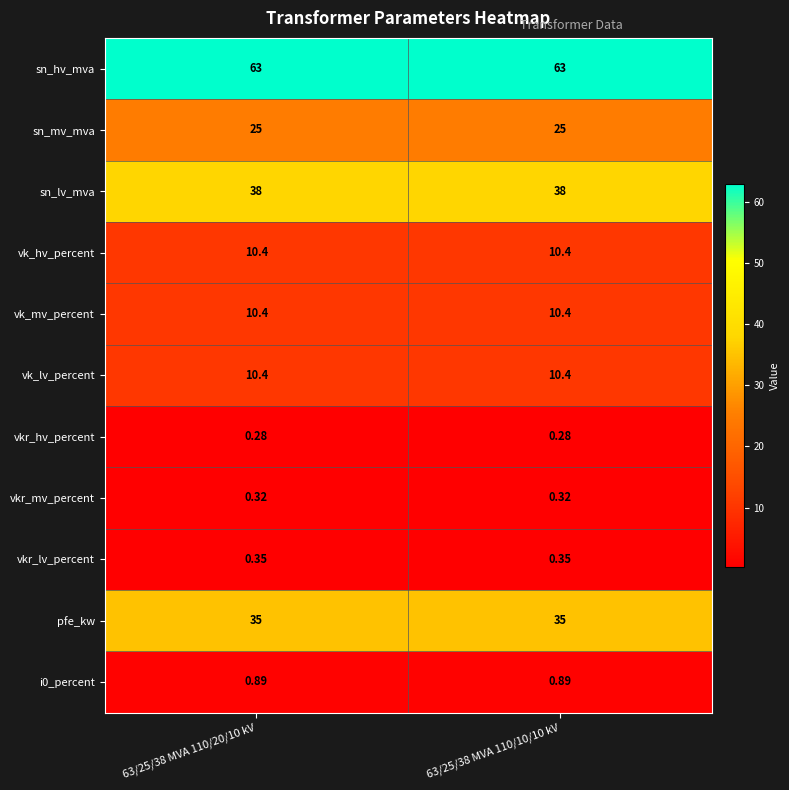

Which series has the largest total across all categories?

sn_hv_mva